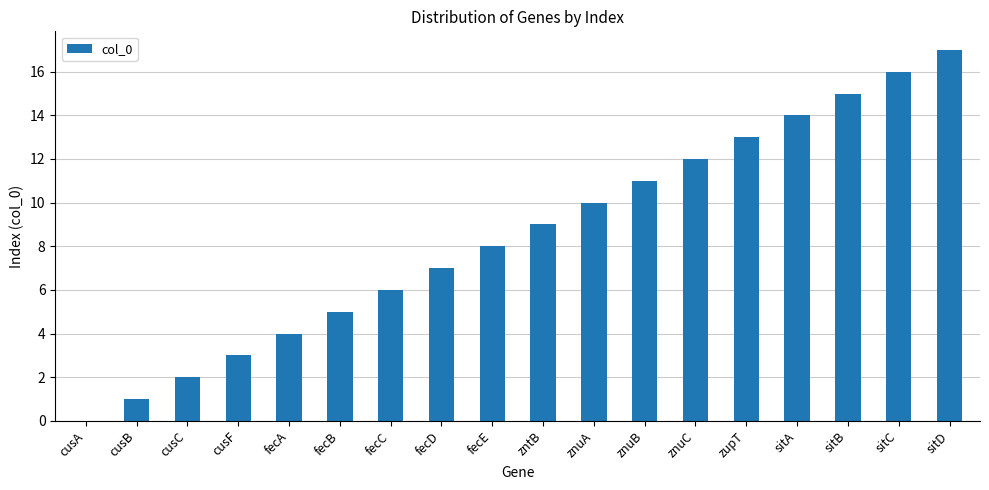

What is the approximate value at fecE?

8